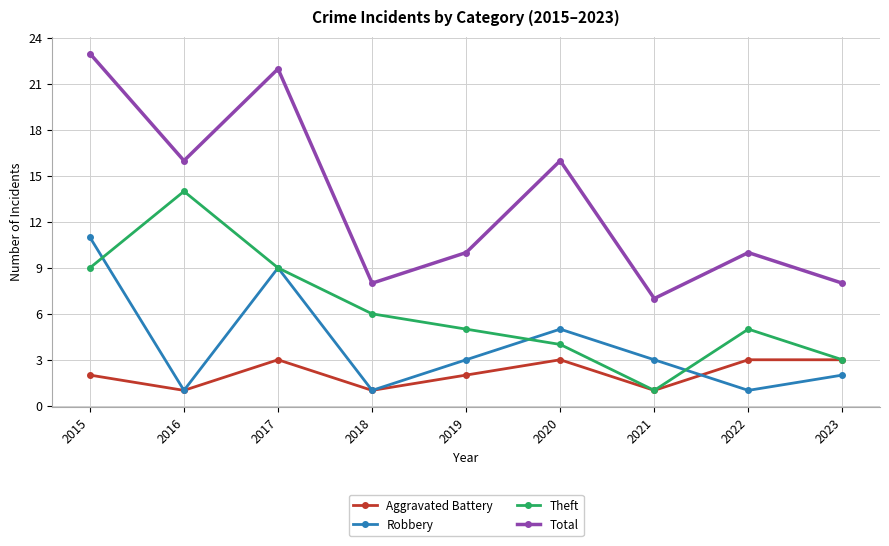

Count the number of categories in the chart.

9